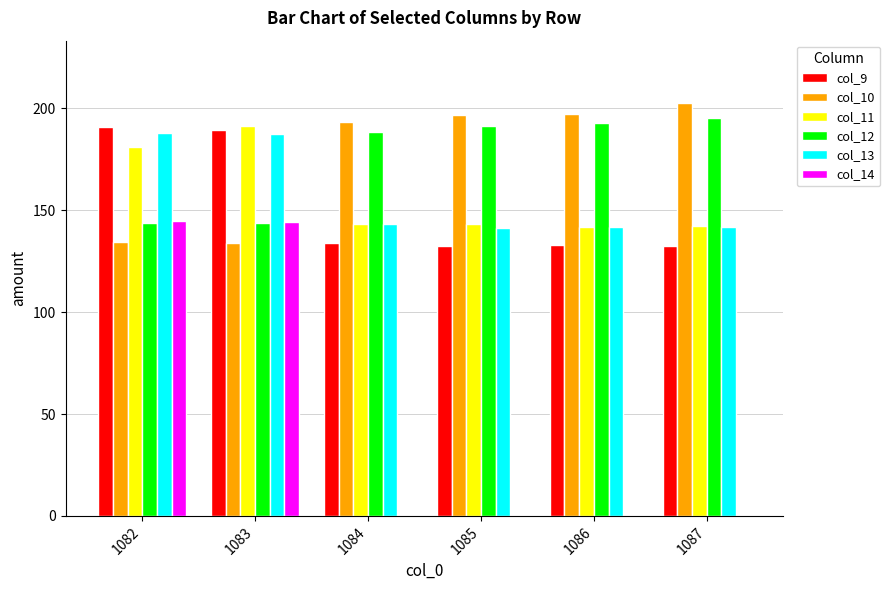

Which series has the widest spread of values?

col_14